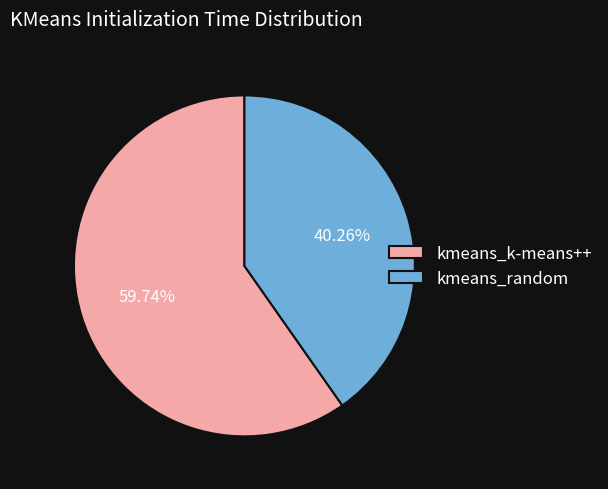

Between kmeans_k-means++ and kmeans_random, which is larger?

kmeans_k-means++